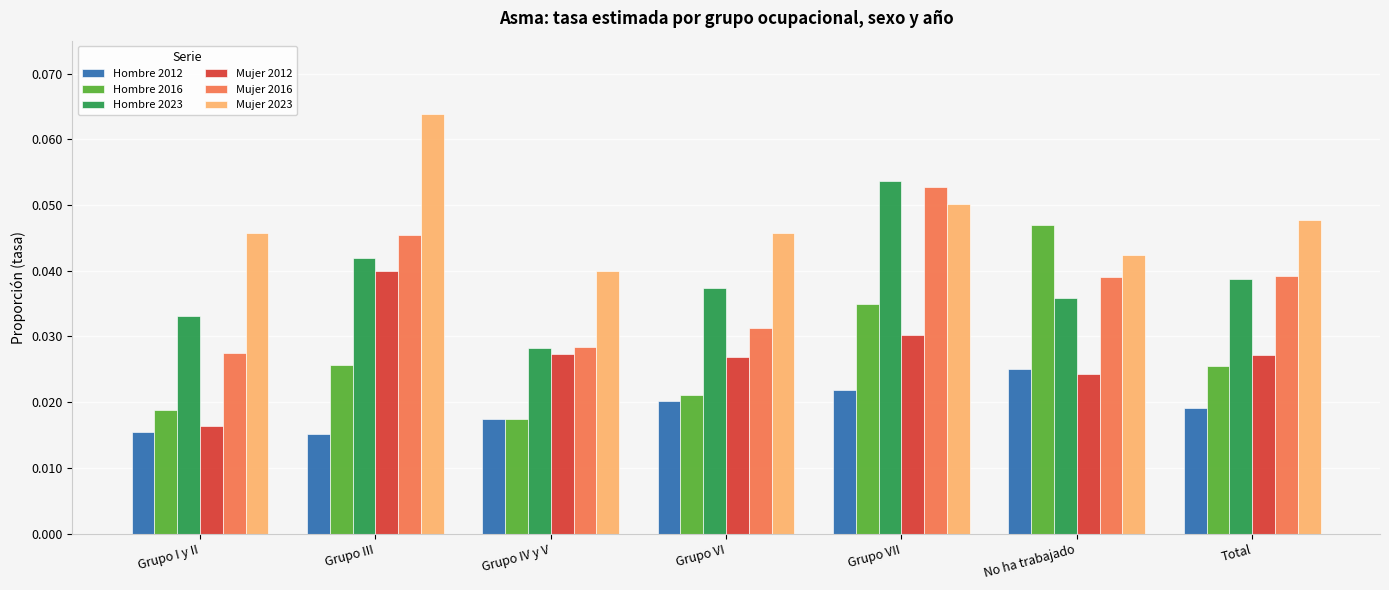

At which label is Hombre 2016 closest to 0?

Grupo IV y V